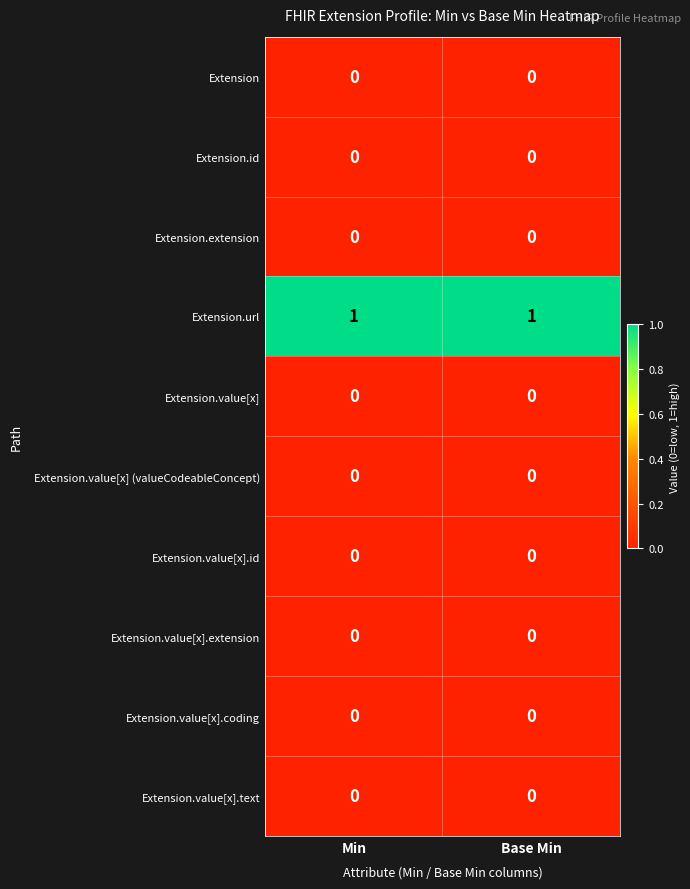

Is it true that Extension.extension equals 0 at Base Min?

True